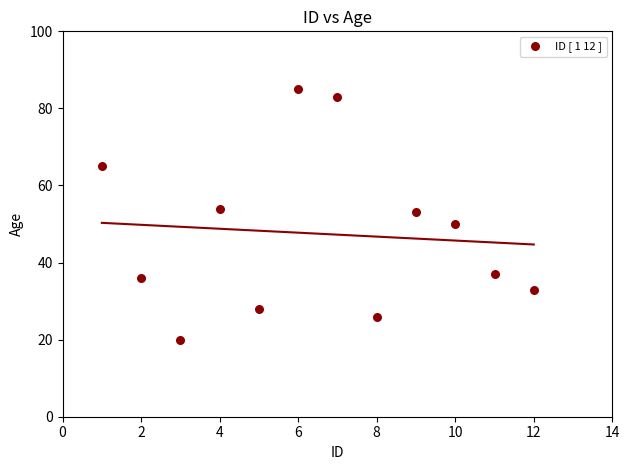

What Y value in the scatter plot is closest to 52?

53